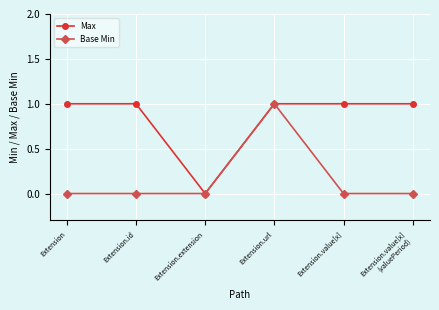

What value does the Max series have at Extension.url?

1